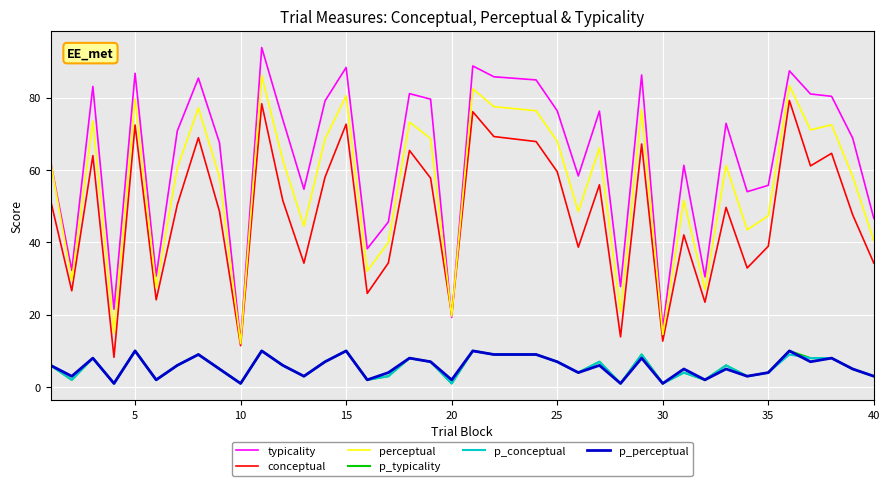

Which series has the largest range (max minus min)?

typicality